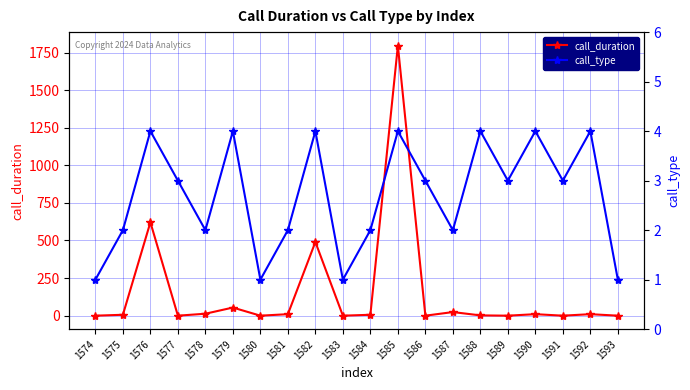

What are all the series names shown in the legend?

call_duration, call_type